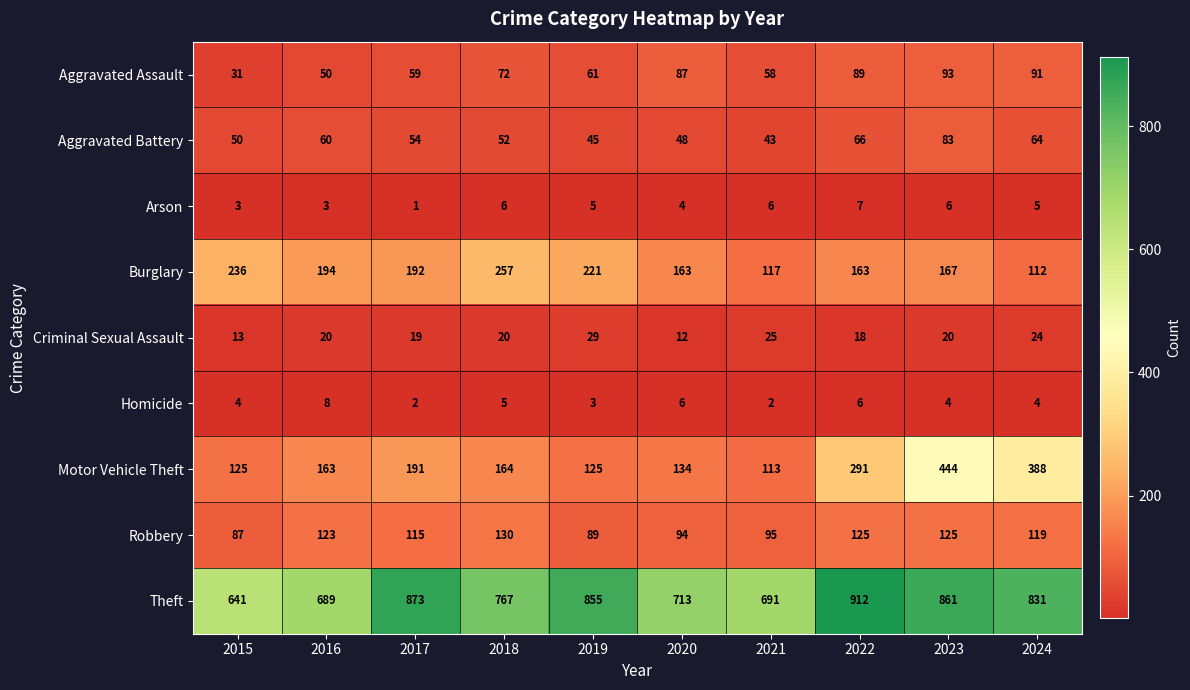

At how many categories does at least one series exceed 519?

10